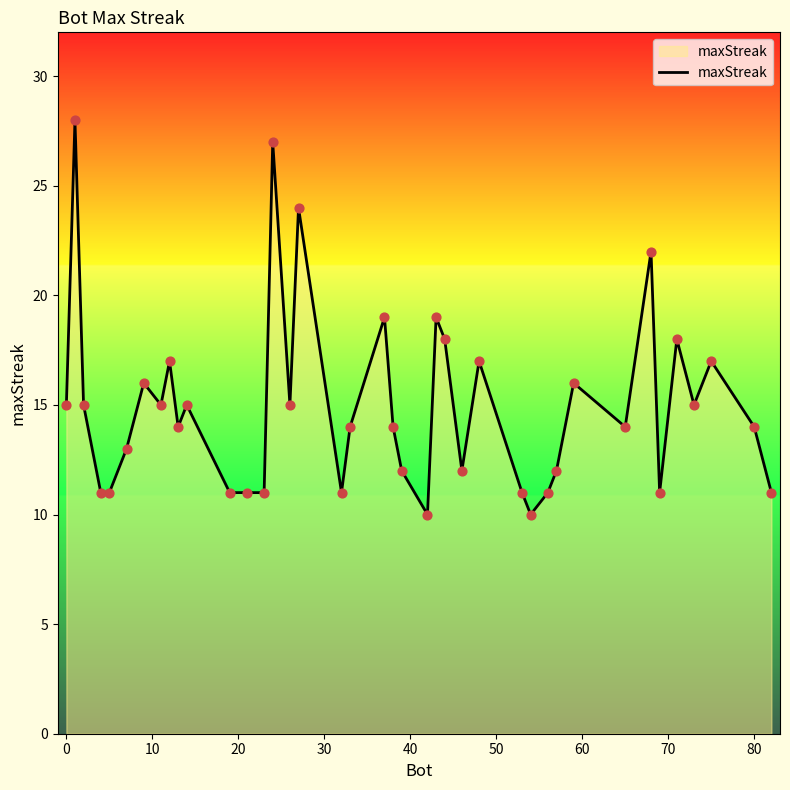

What is the minimum value shown in the chart?

10